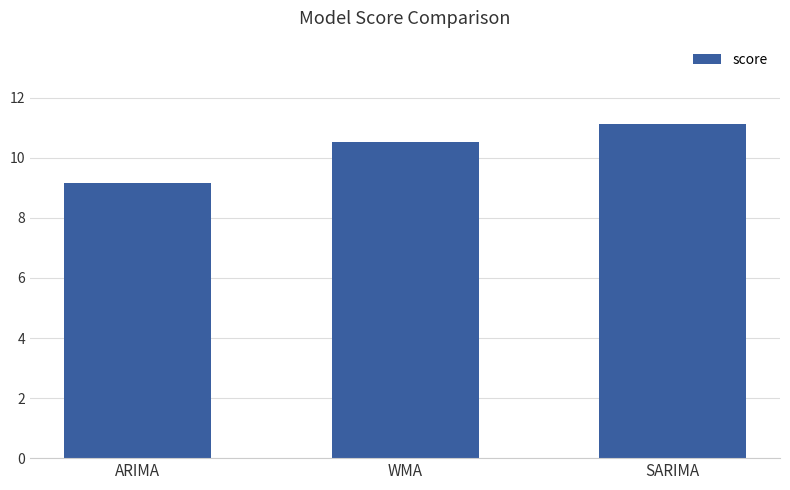

What is the sum of all values?

30.8